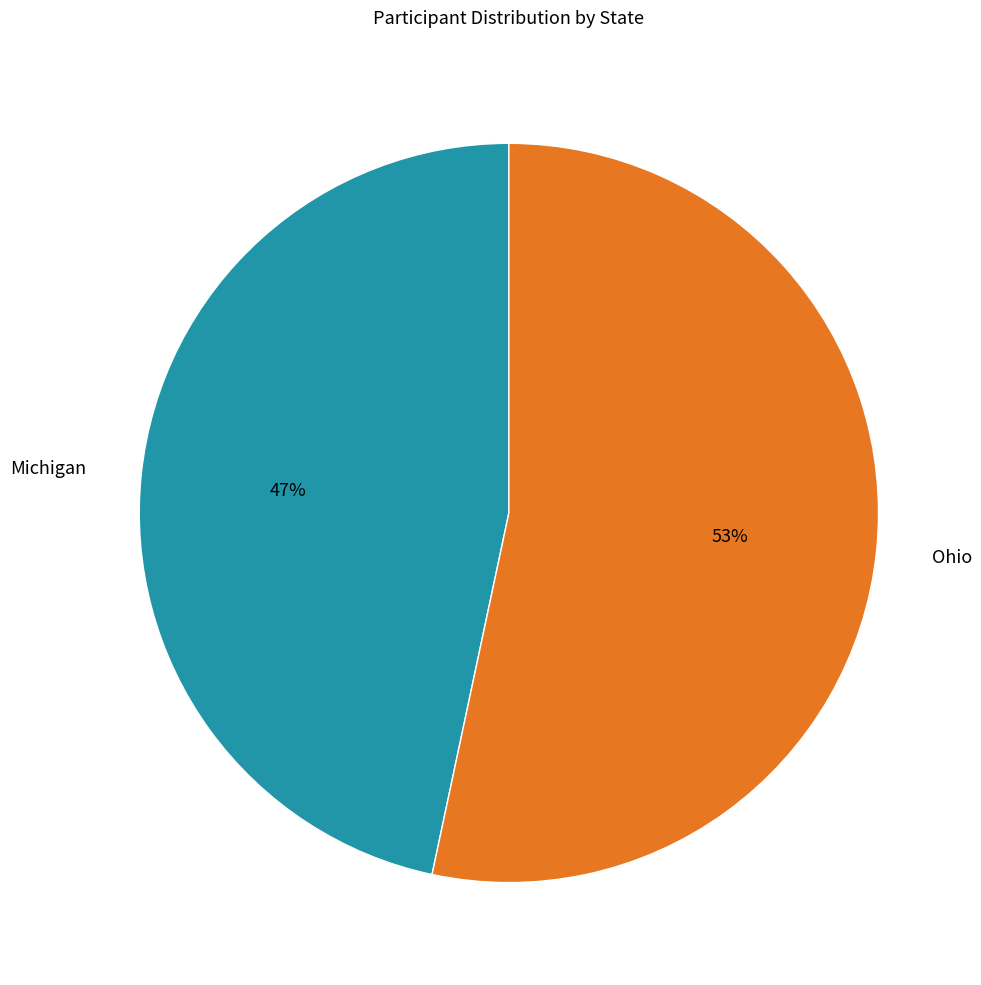

To the nearest percent, what portion does Michigan represent?

47%